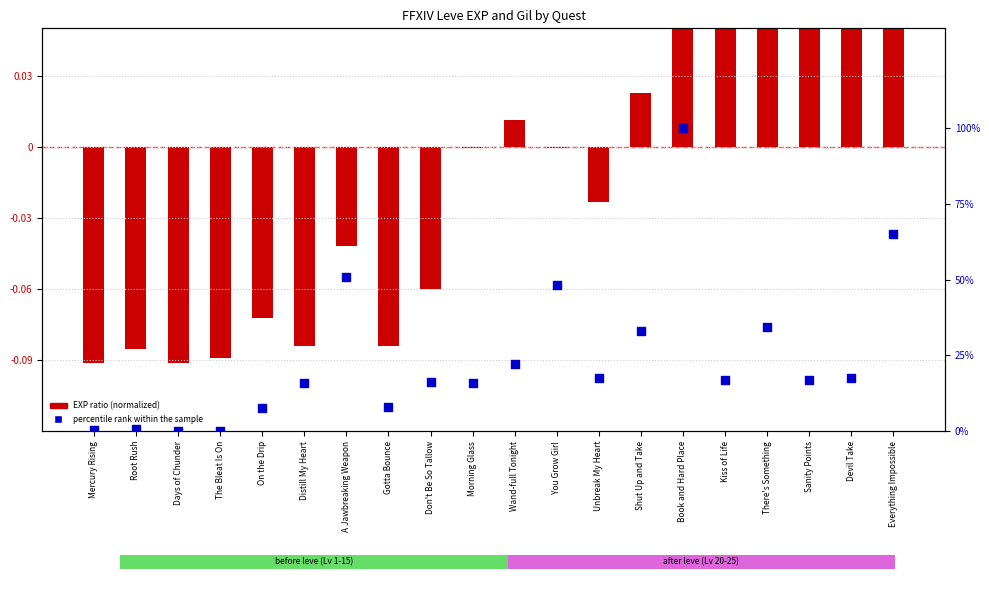

Approximately how many times larger is the value at Gotta Bounce compared to Distill My Heart?

0.5